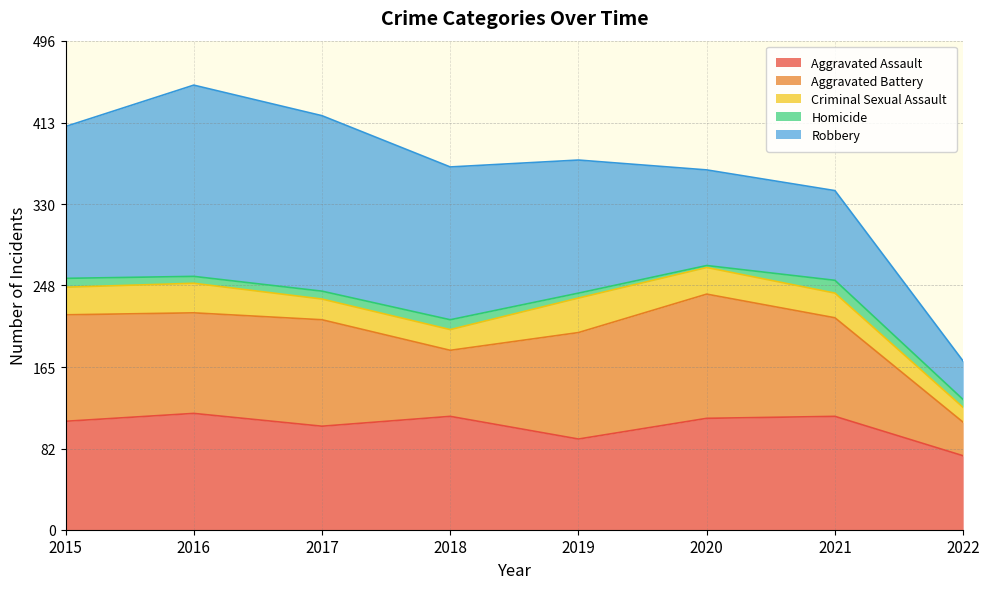

What is the greatest value displayed?

194